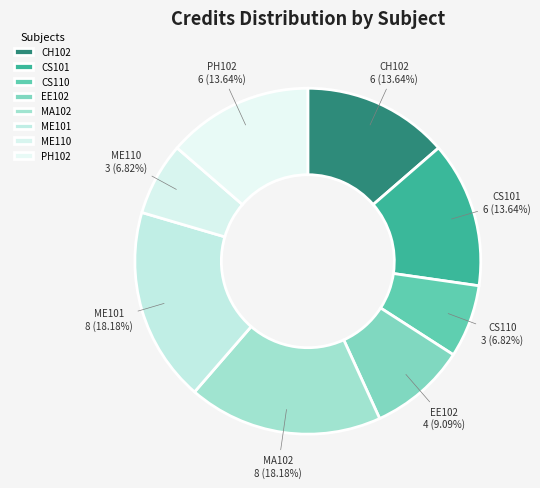

Between PH102 and EE102, which is larger?

PH102